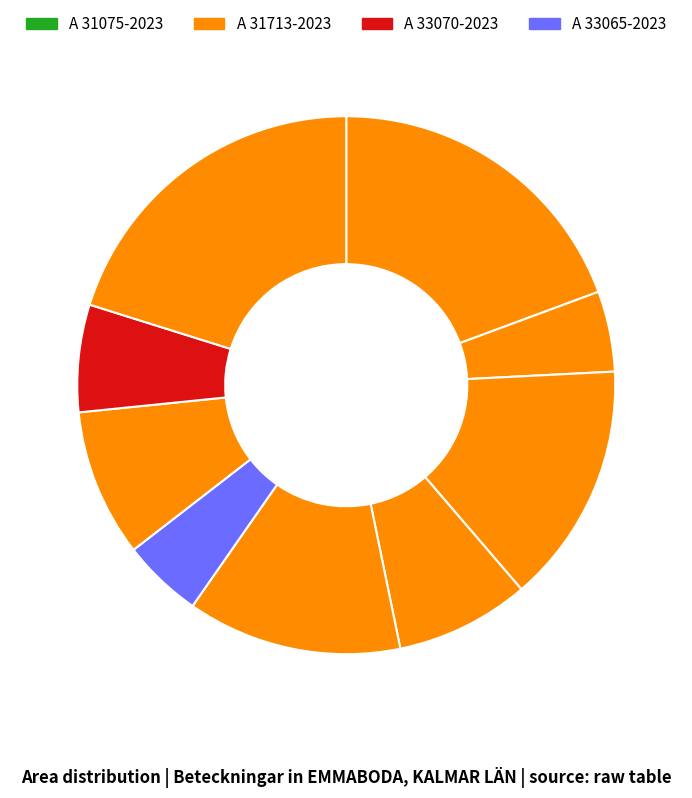

Count the number of slices in the pie.

9